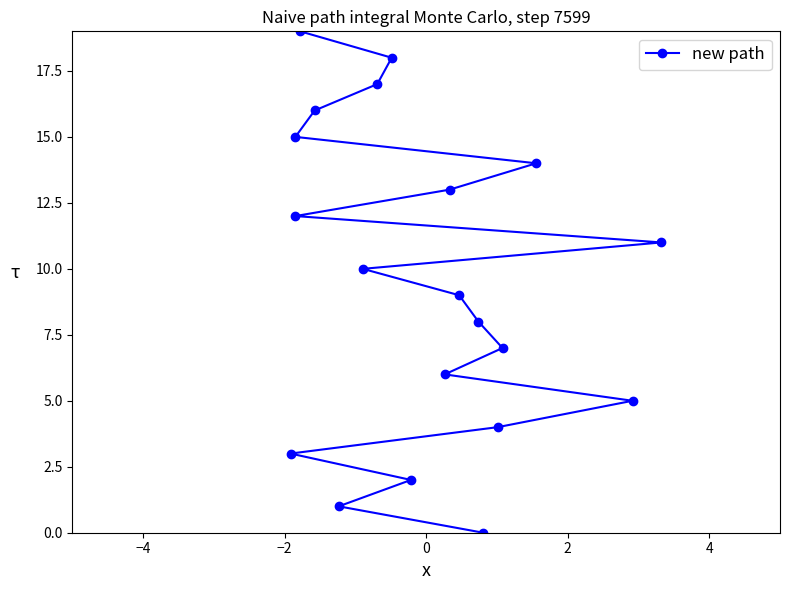

How many series are shown in this chart?

1